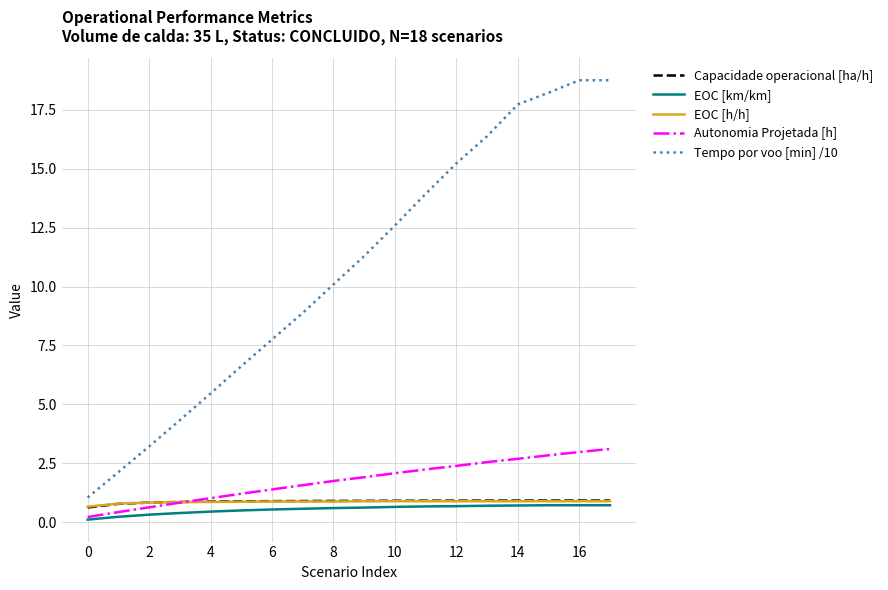

Which series has the largest total across all categories?

Tempo por voo [min] /10